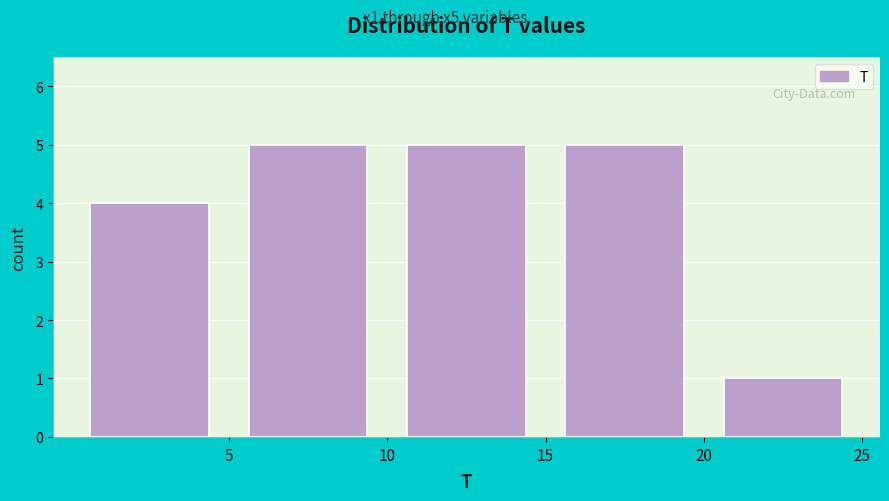

Reading left to right, list every bar in this chart as the range it spans on the x-axis followed by its height. The values are not printed on the chart, so give them approximately, as read against the axis.

0 to 5: 4
5 to 10: 5
10 to 15: 5
15 to 20: 5
20 to 25: 1